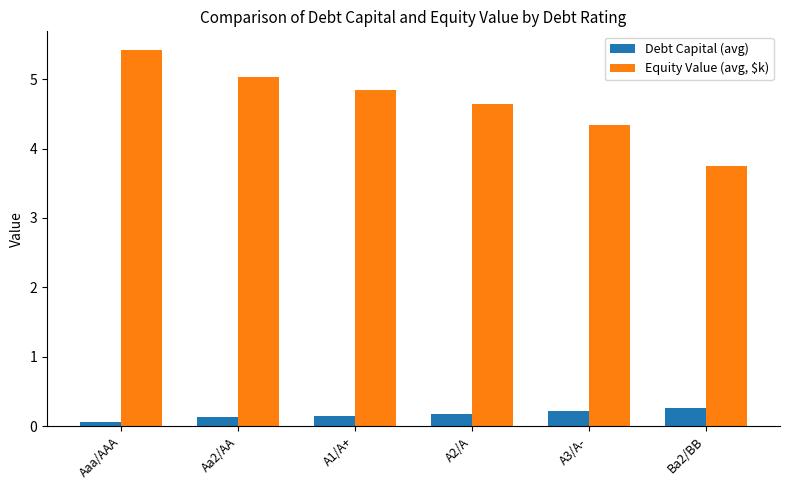

What is the average value of the Equity Value (avg, $k) series?

4.7